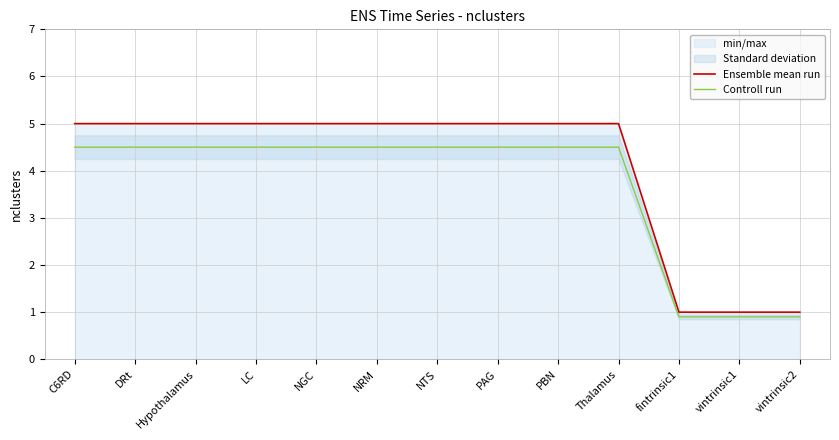

Count the number of categories in the chart.

13